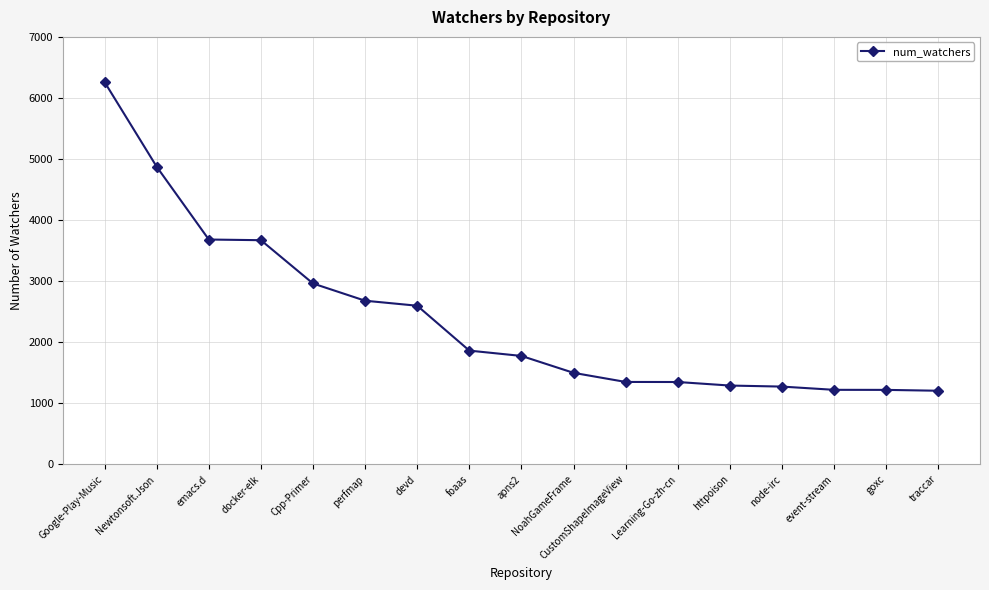

What is the value of the 12th point from the left?

1349